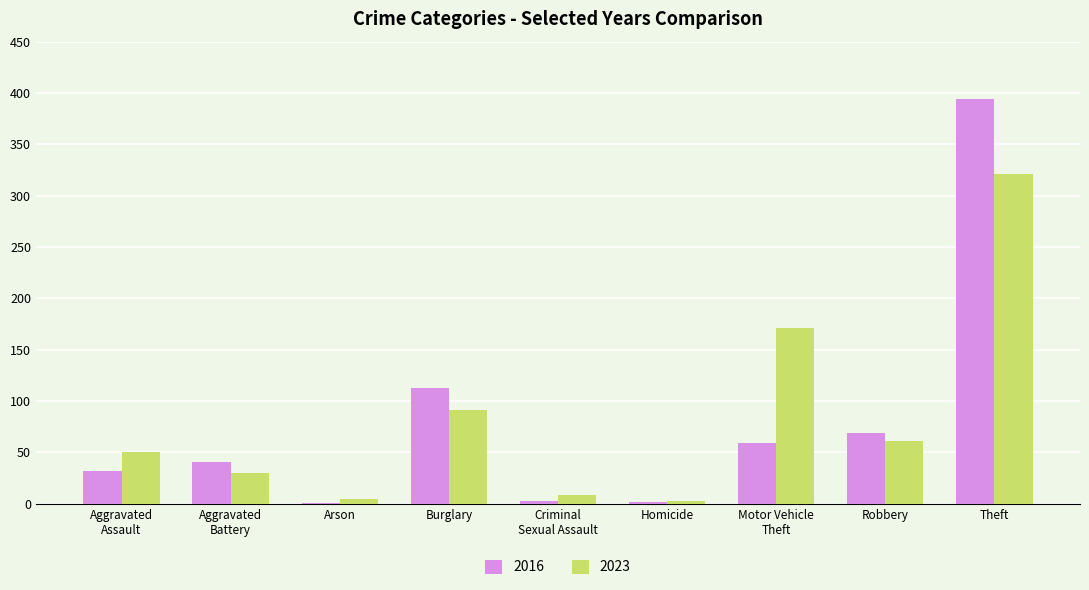

What is the average value of the 2023 series?

82